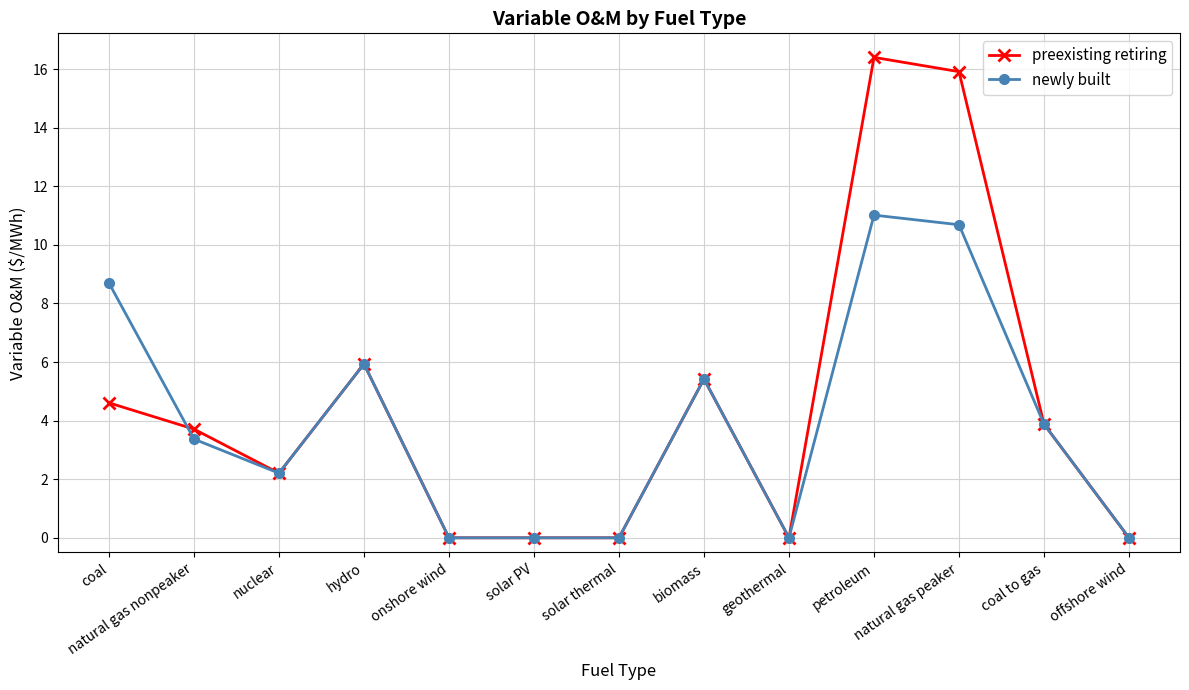

What is the label of the 10th point from the left?

petroleum